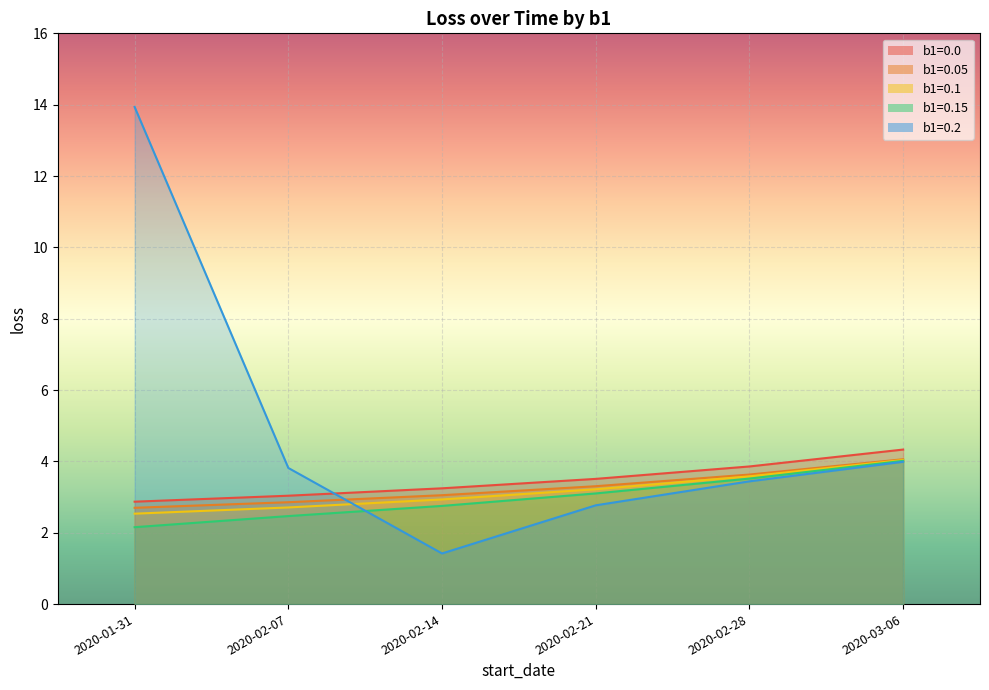

What position from the right is 2020-02-07?

5